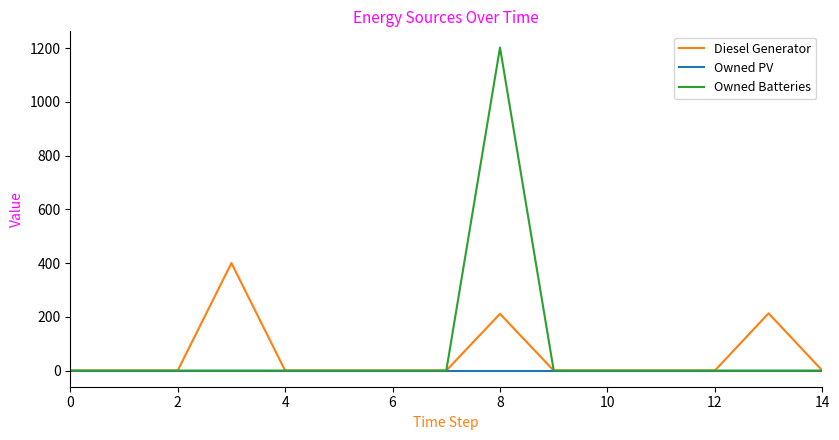

List the series in order of their peak value, highest first.

Owned Batteries, Diesel Generator, Owned PV